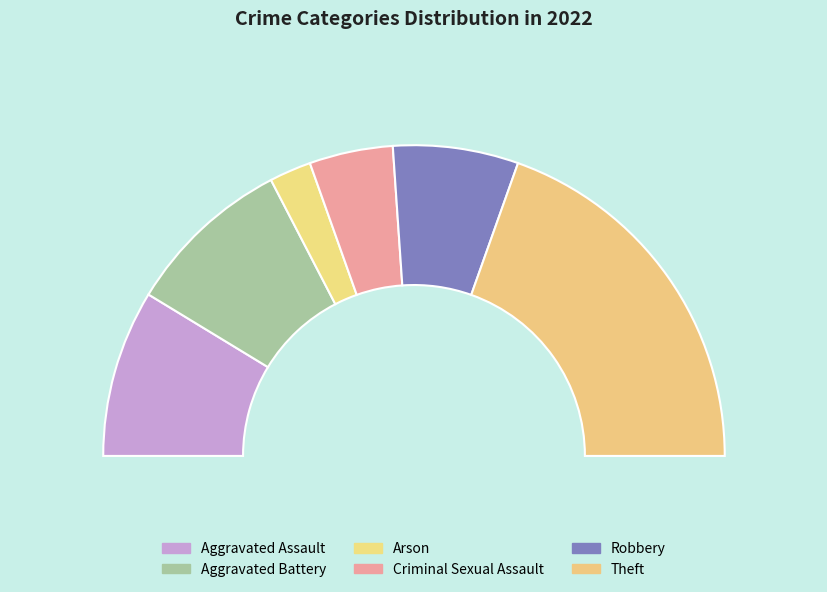

Is it true that Arson is 1% of the pie?

False